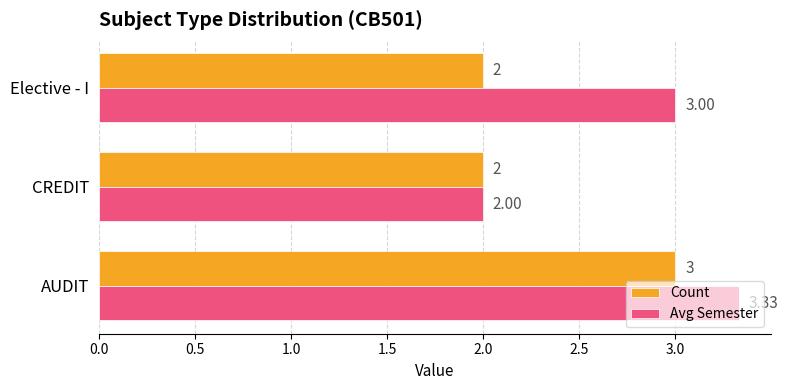

Rank the series by their average value, from lowest to highest.

Count, Avg Semester